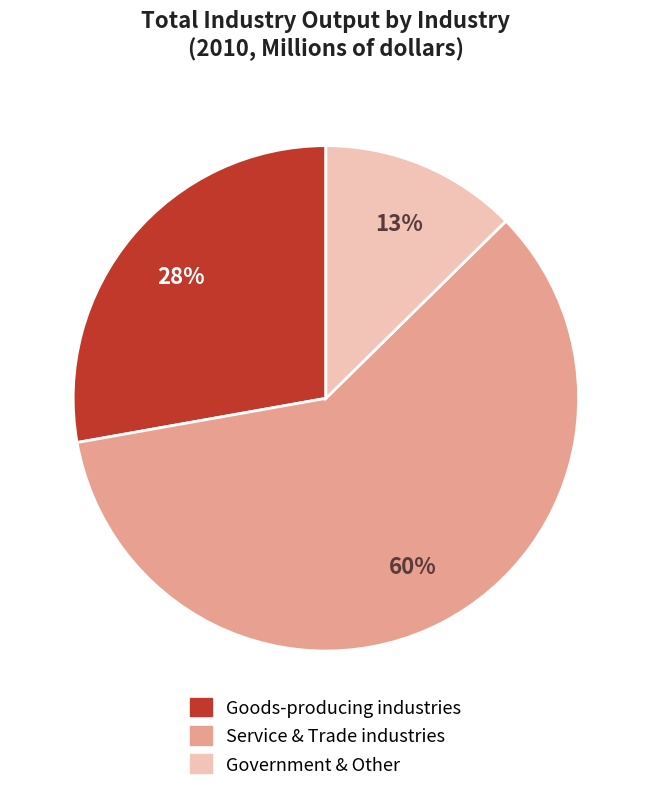

Which category has the smallest portion of the pie?

Government & Other